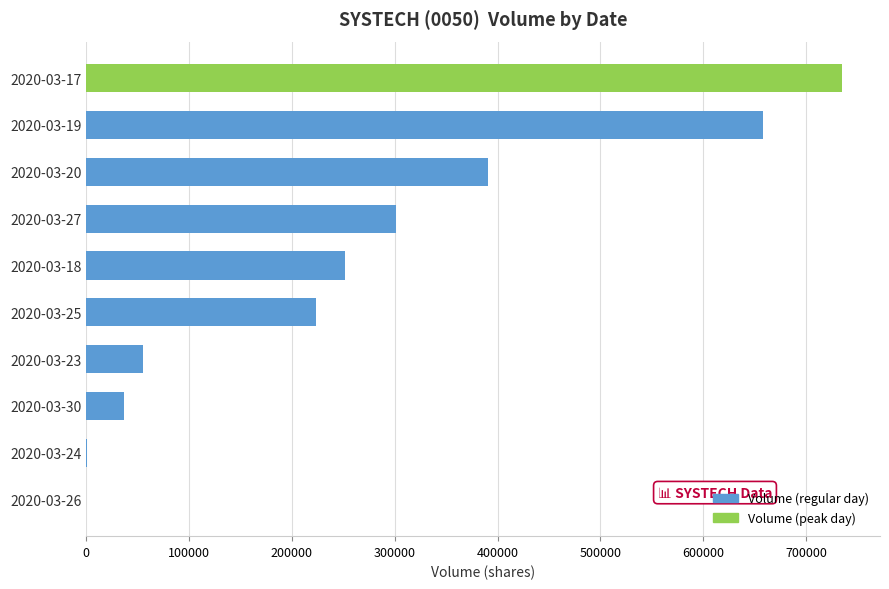

Where is the data nearest to the value 367550?

2020-03-20